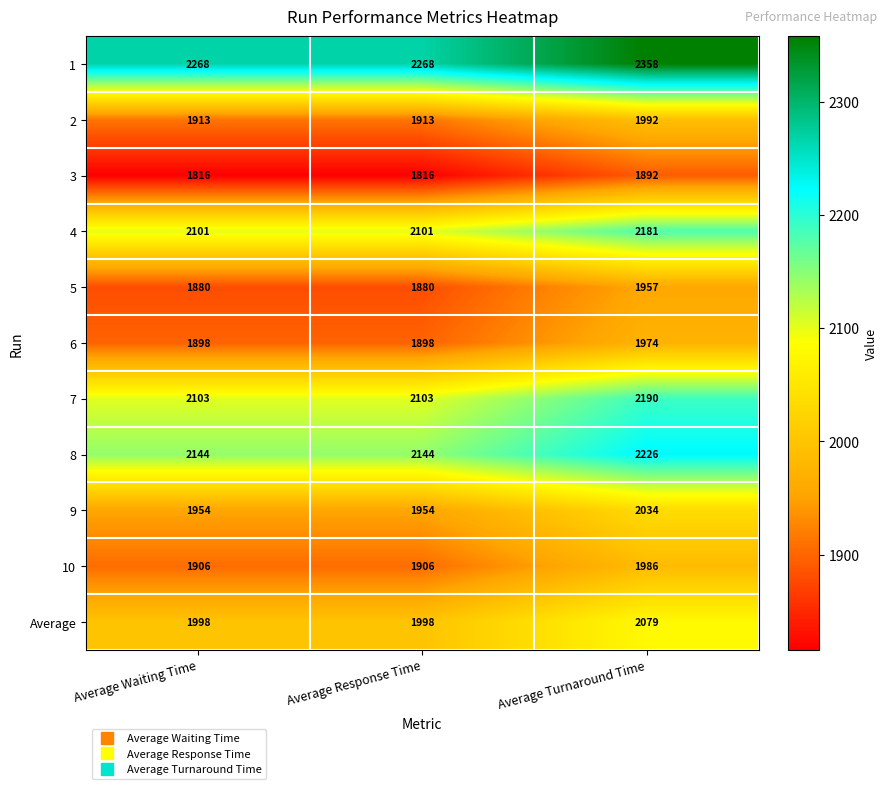

Which series has the widest spread of values?

1